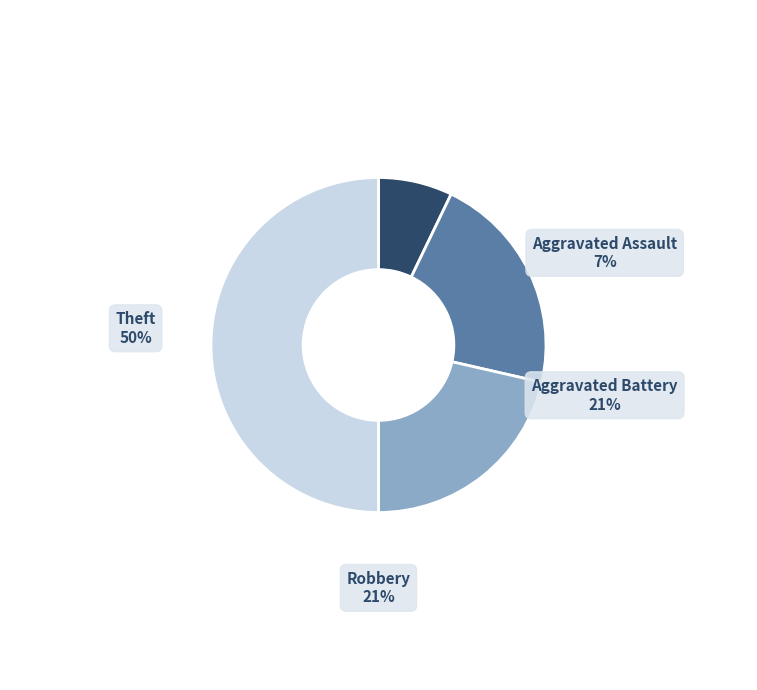

To the nearest percent, what percentage of the pie is Aggravated Assault?

7%